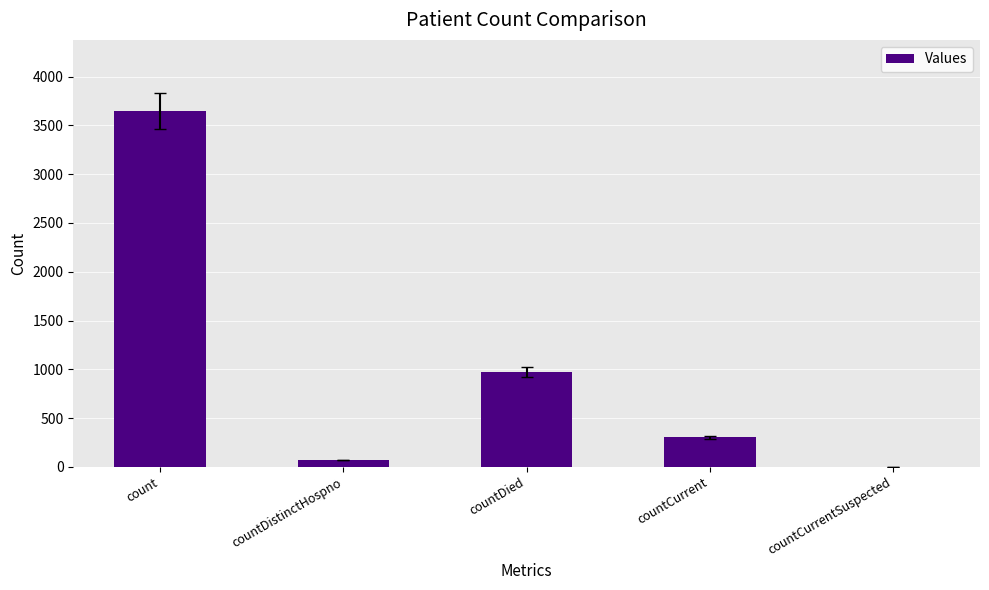

How many data points does each series have?

5